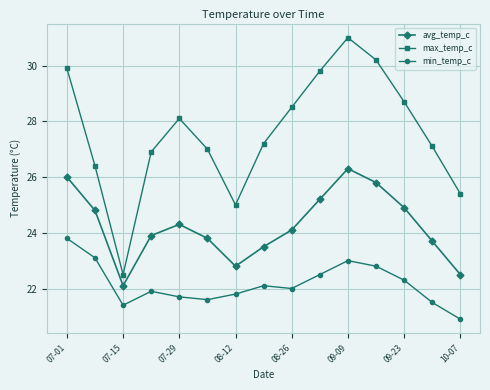

True or false: max_temp_c and avg_temp_c intersect in this chart.

False